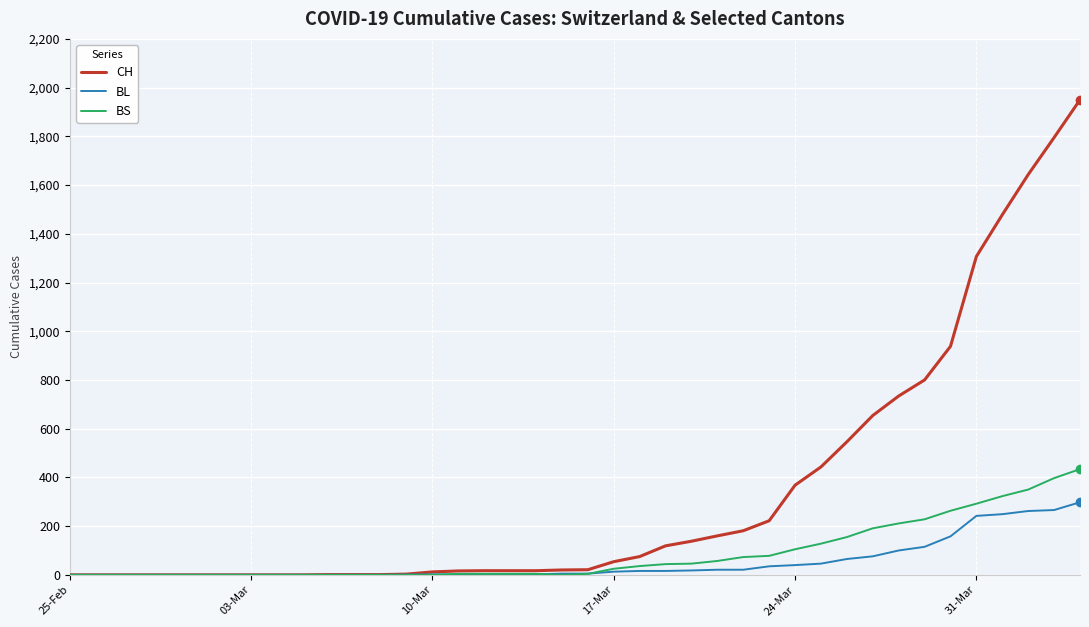

Which series has the largest range (max minus min)?

CH